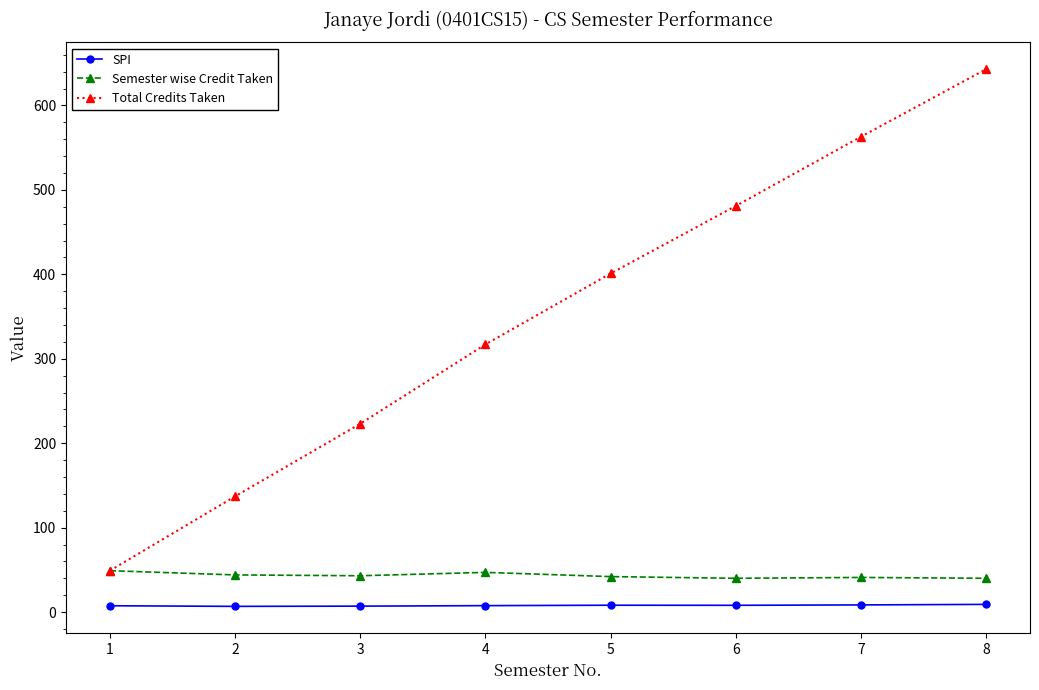

True or false: Total Credits Taken has a value of 188.2 at 7.

False